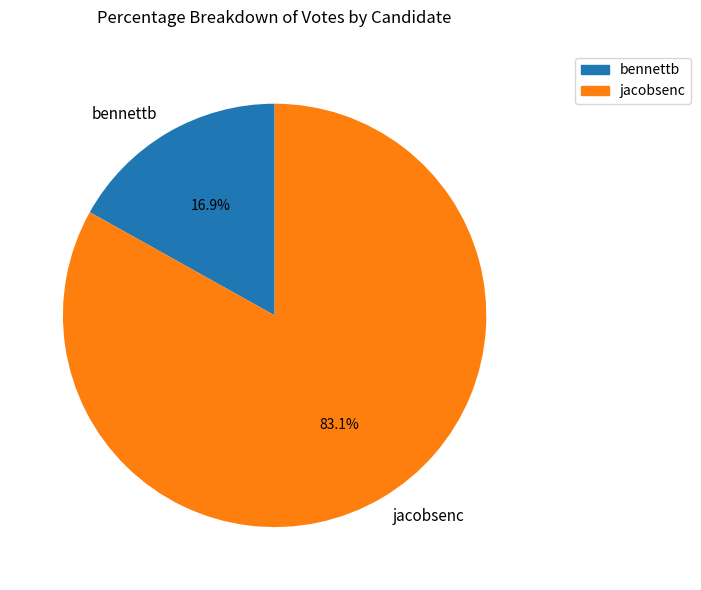

How many slices are in this pie chart?

2